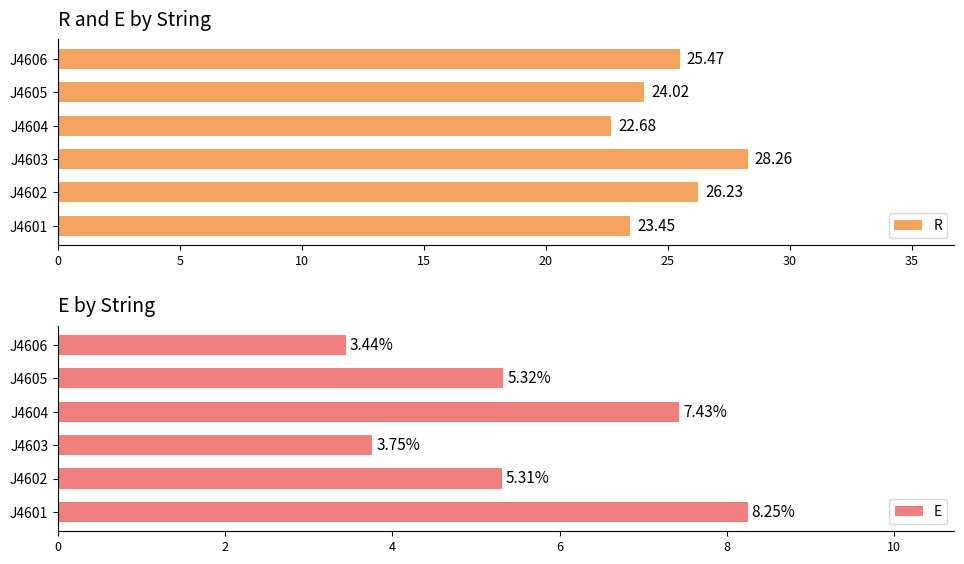

List the labels in order of R value, smallest first.

J4604, J4601, J4605, J4606, J4602, J4603